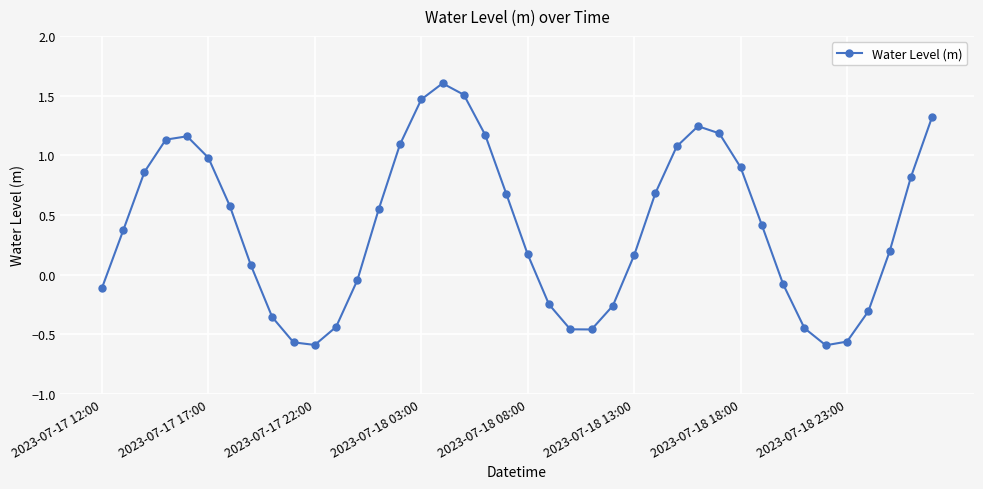

What is the value of the 17th point from the left?

1.6